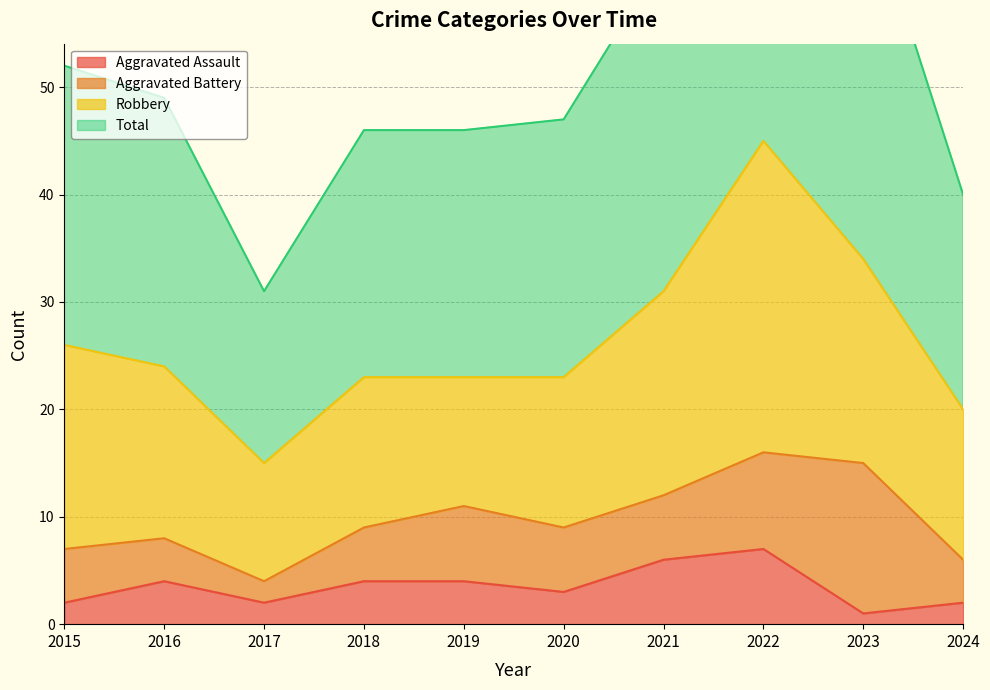

What is the difference between the second highest and minimum values in the Total series?

38